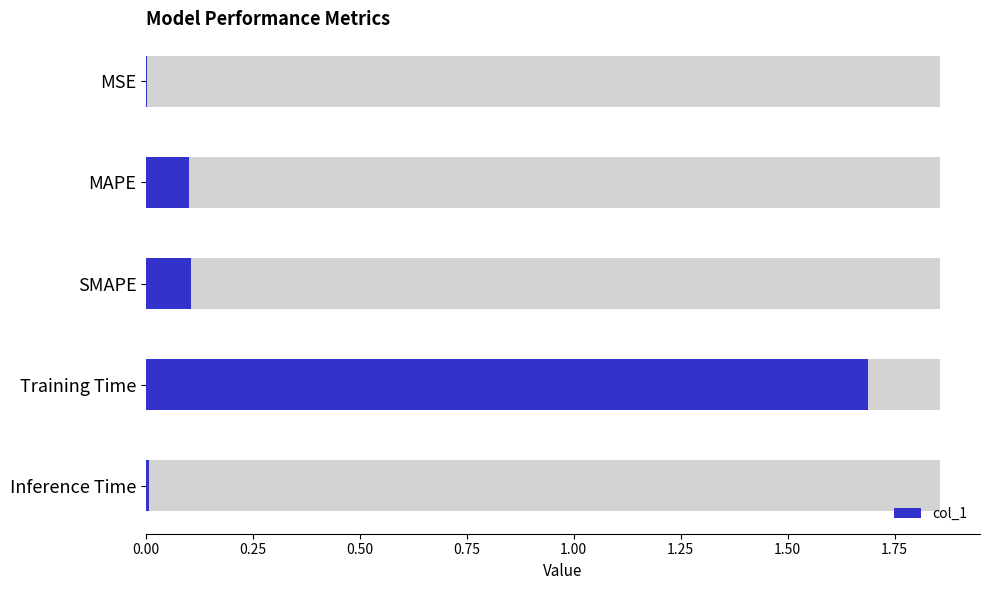

Reading left to right, what are all the values shown in this chart?

0.00=0.0	0.25=0.1	0.50=0.1	0.75=1.7	1.00=0.0